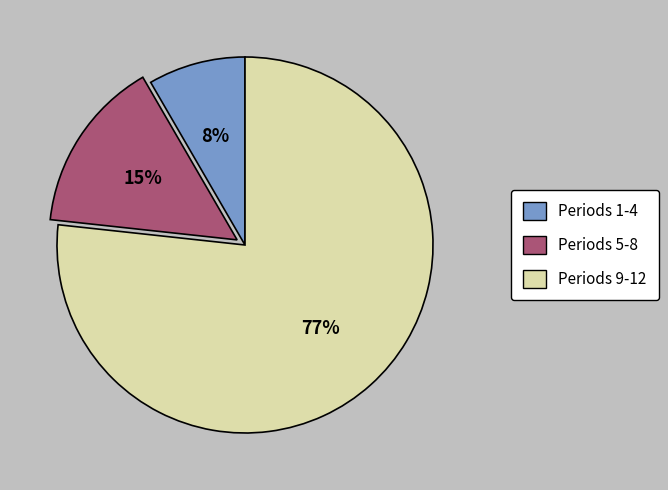

To the nearest percent, what is the average slice percentage?

33%